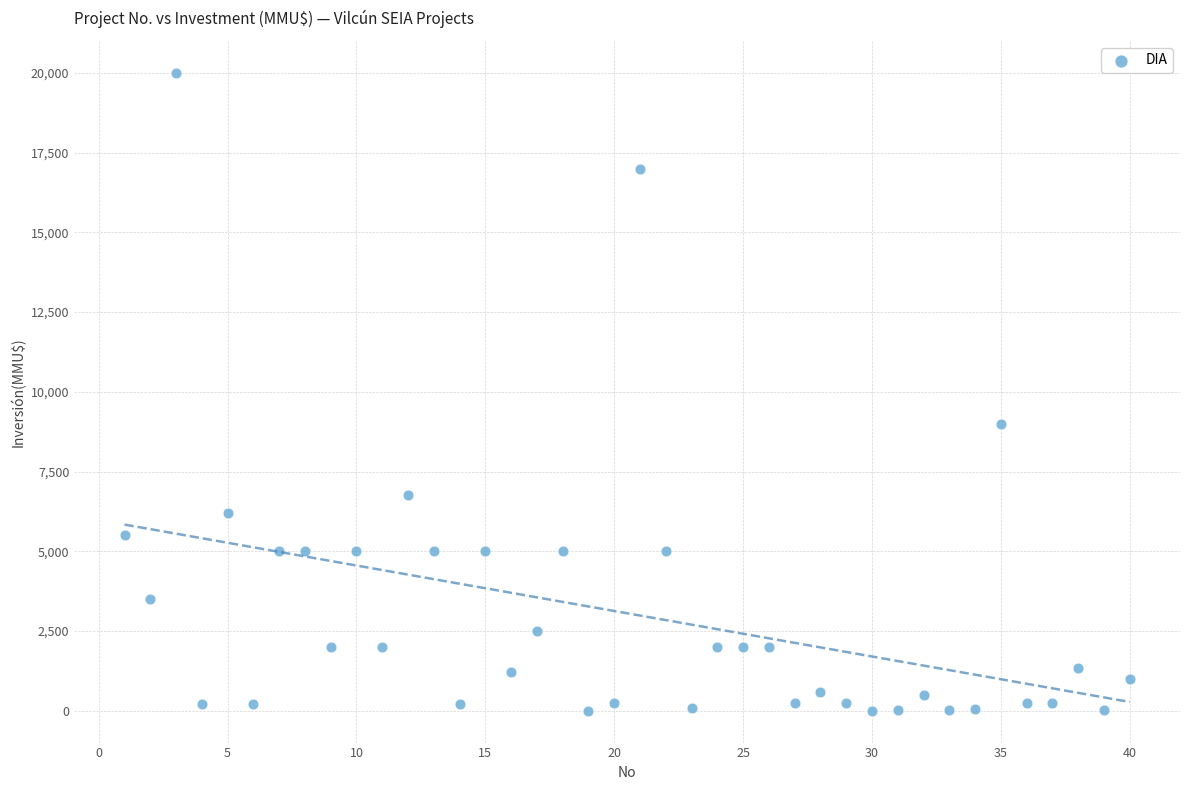

What Y value in the scatter plot is closest to 10000?

9000